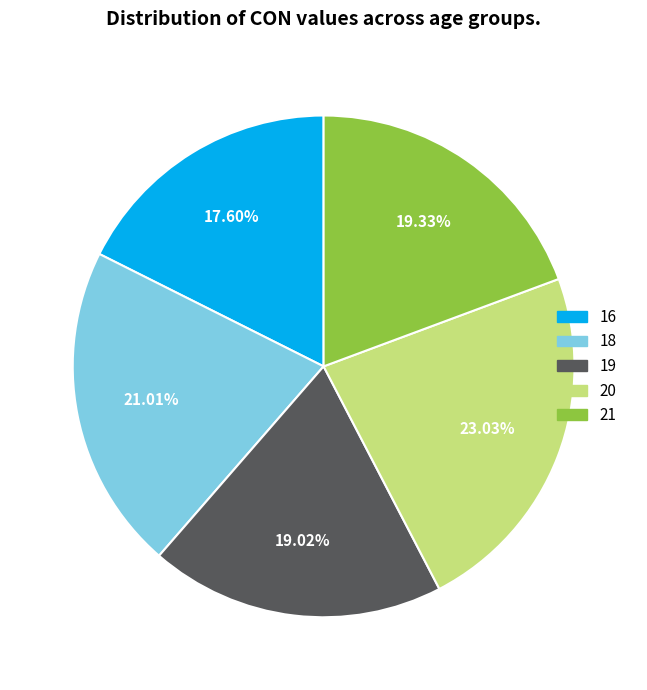

Is there any slice that represents more than half of the pie?

No